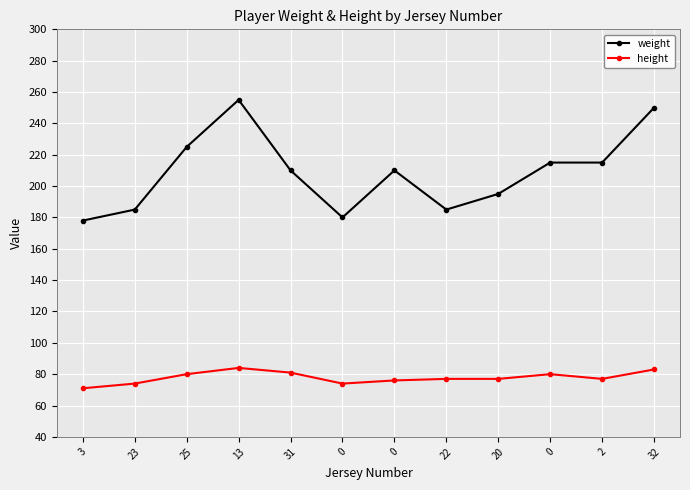

How many lines are shown in the chart?

2